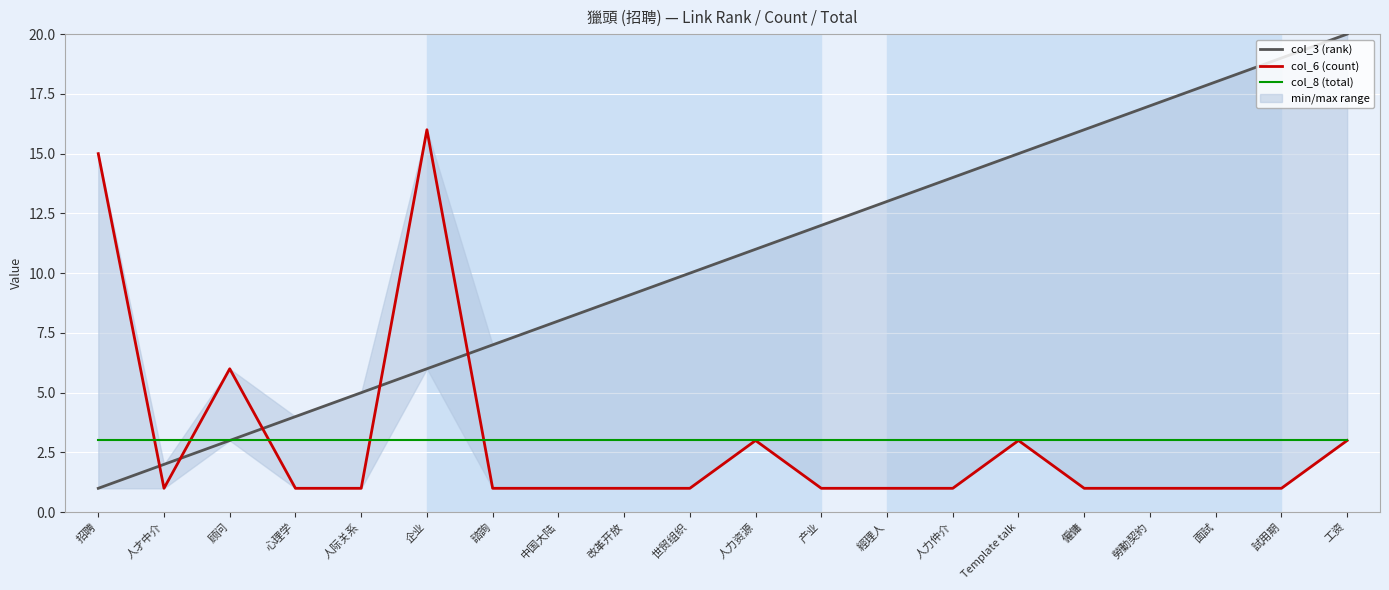

What is the sum of all col_3 (rank) values?

210